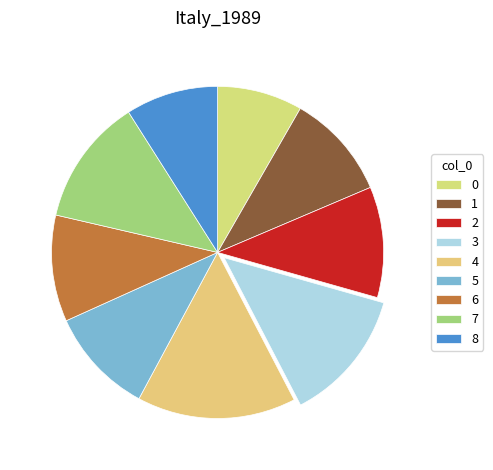

Does 4 account for over 50% of the chart?

No